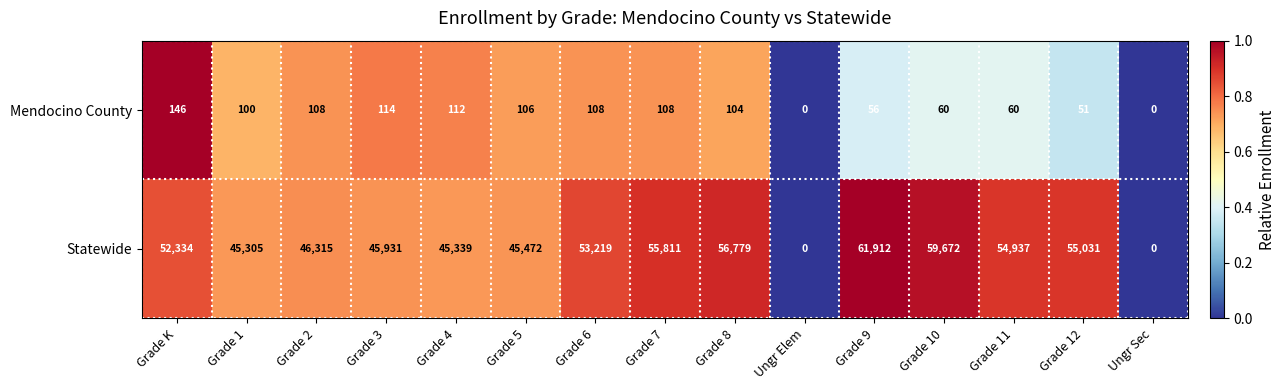

Which category has the highest value across all series?

Grade 9